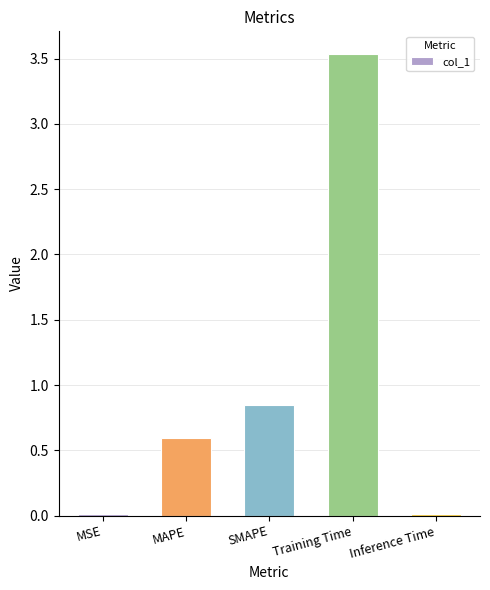

What is the sum of all values?

5.0